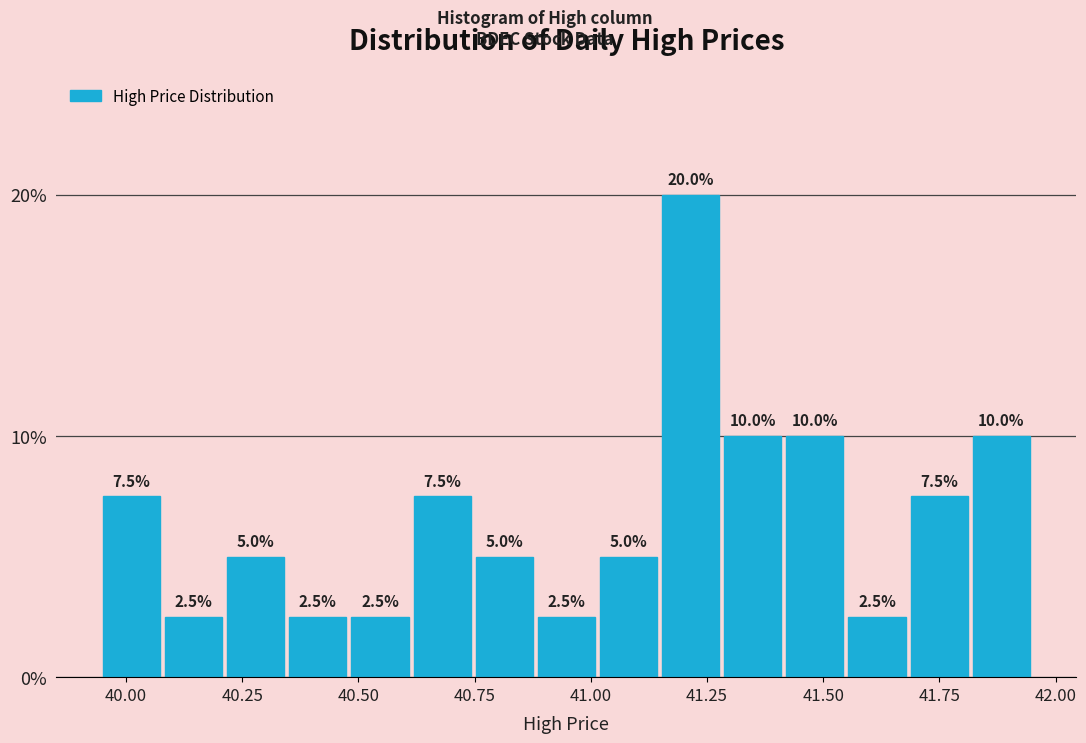

Read against the x-axis, roughly where is the centre of the tallest bar?

41.20